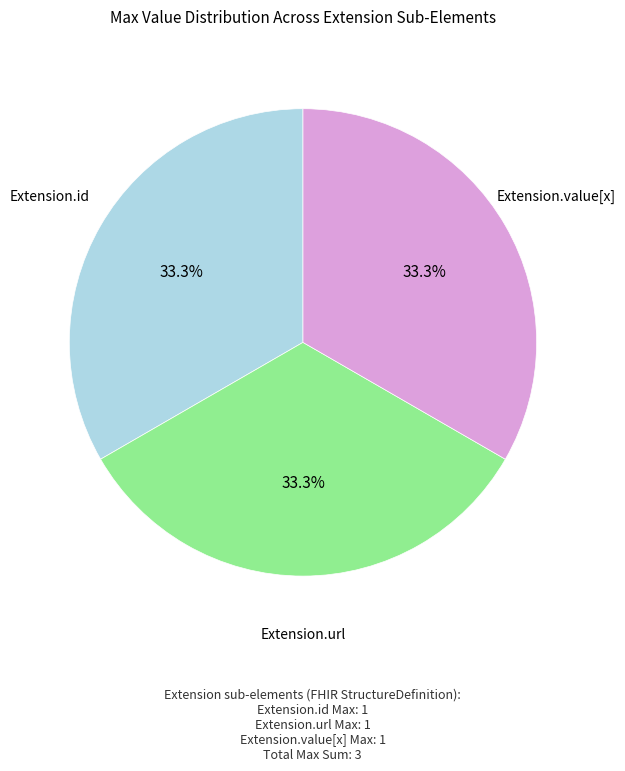

Is there a majority slice in this chart?

No